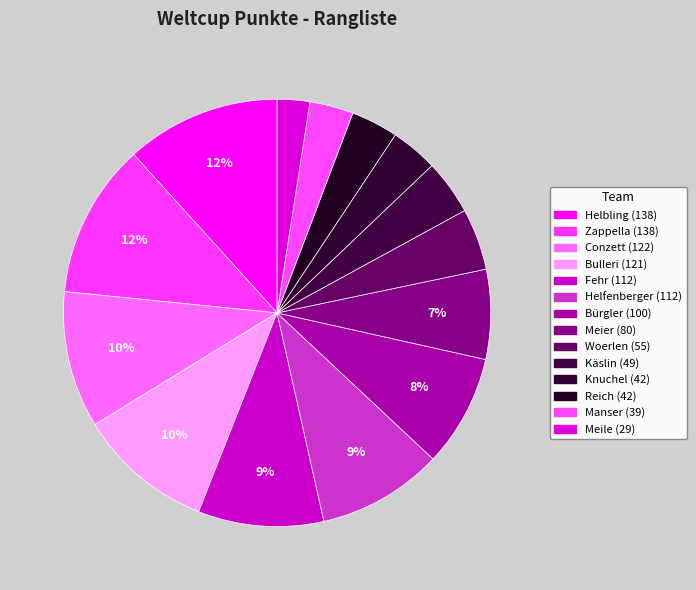

How many segments does this pie chart have?

14